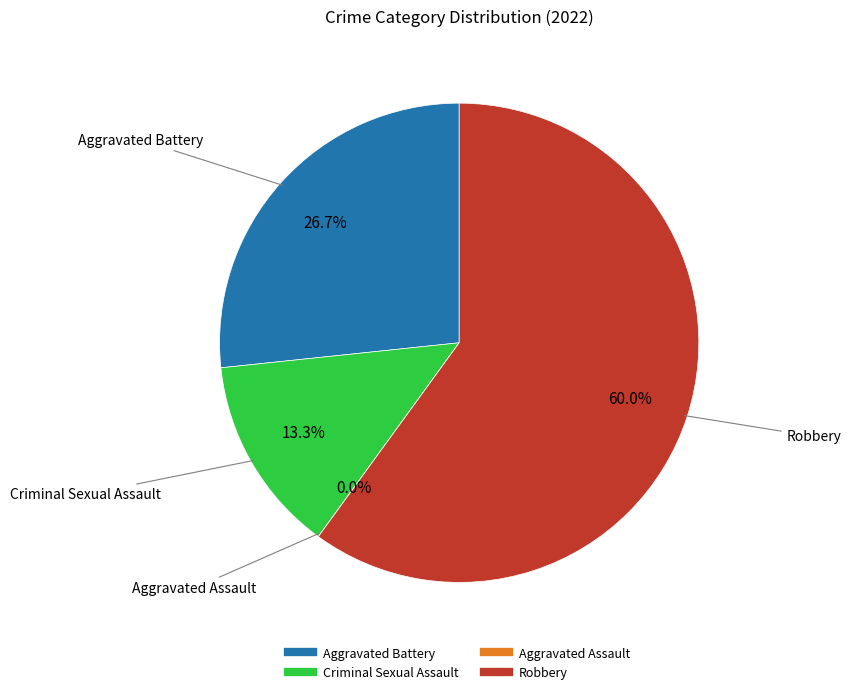

To the nearest percent, what is the difference between the Robbery and Aggravated Battery slice percentages?

33%